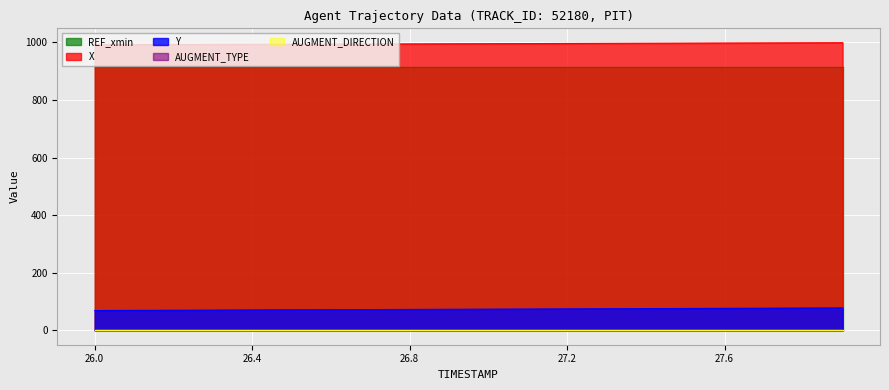

Which series changed the most between 26.3 and 27.8?

Y